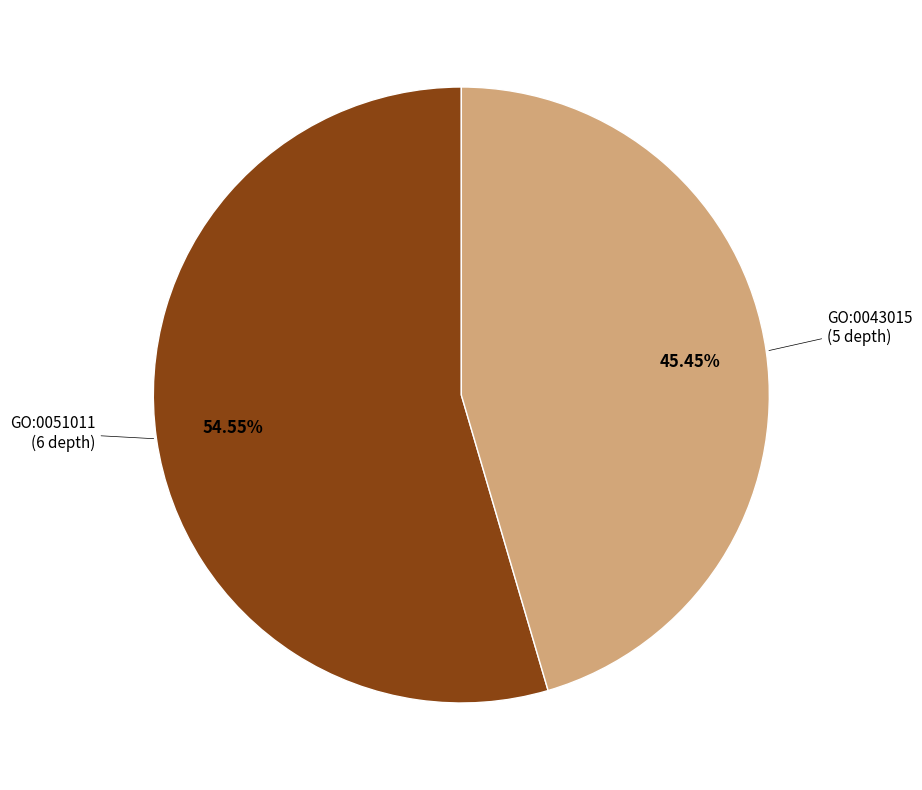

Is there any slice that represents more than half of the pie?

Yes